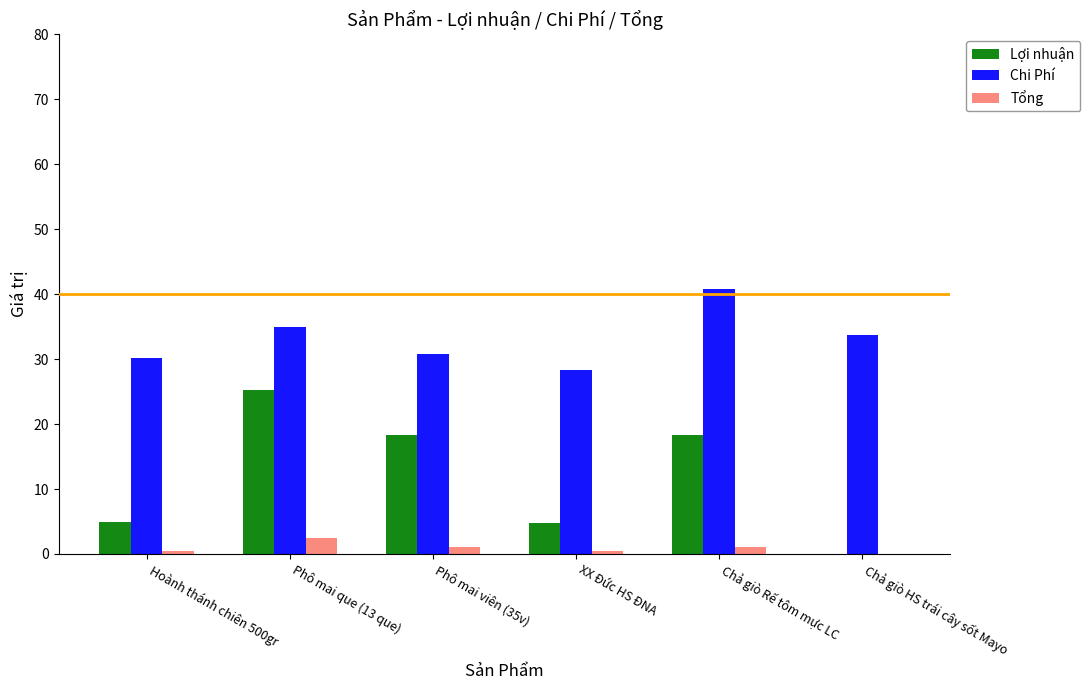

Is it true that Chi Phí equals 44.8 at XX Đức HS ĐNA?

False